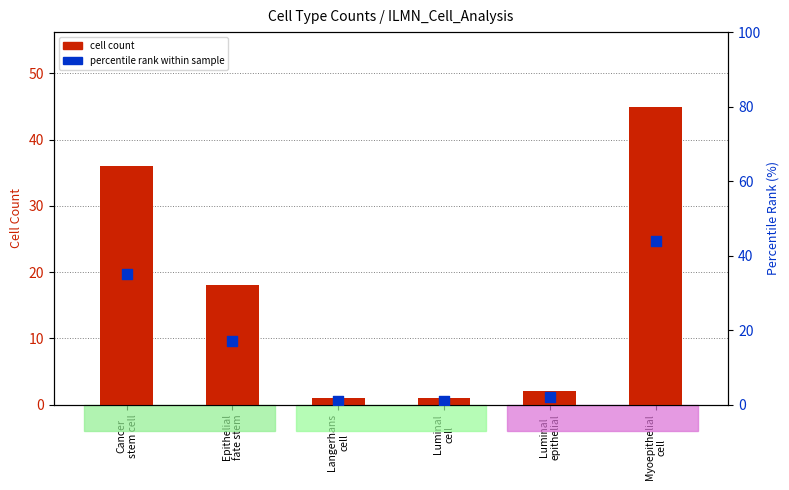

What is the total value across all series at Myoepithelial
cell?

89